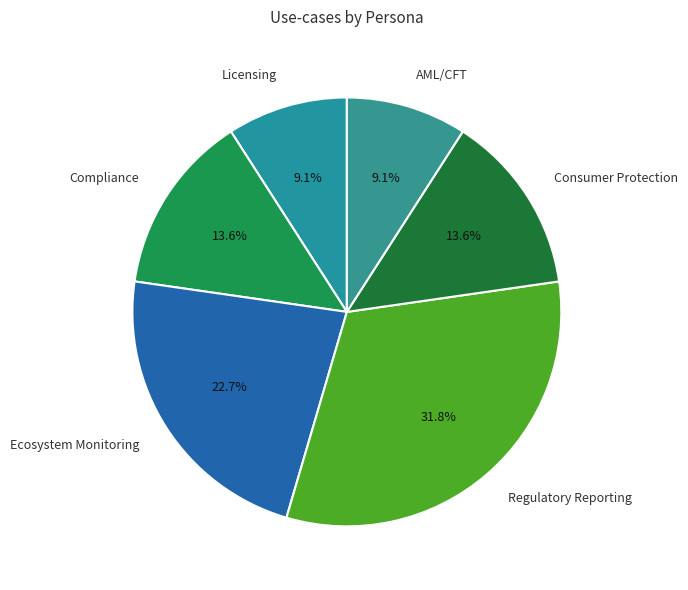

True or false: Licensing accounts for 4% of the total.

False